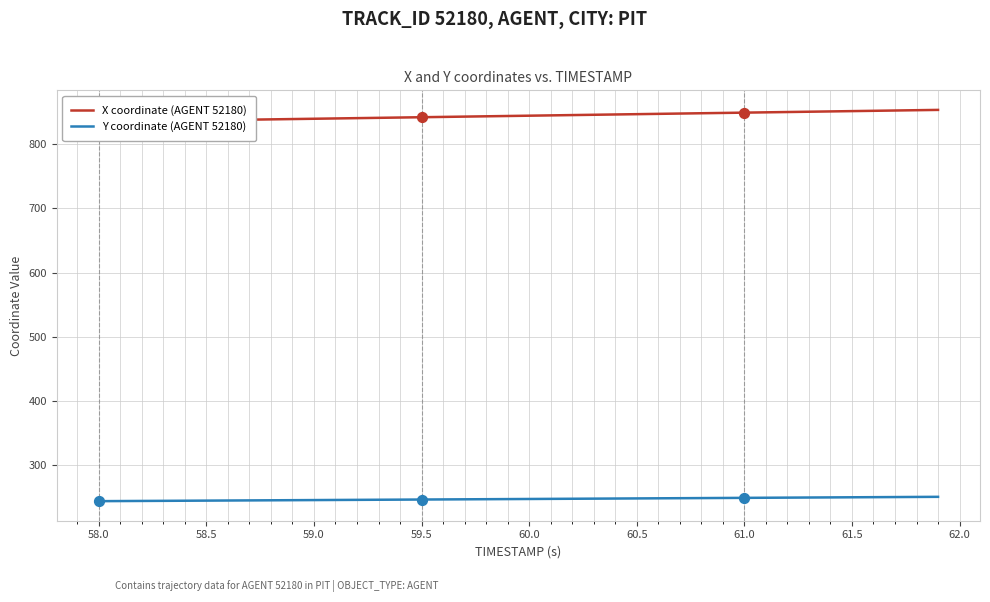

Which series has the widest spread of Y values?

X coordinate (AGENT 52180)